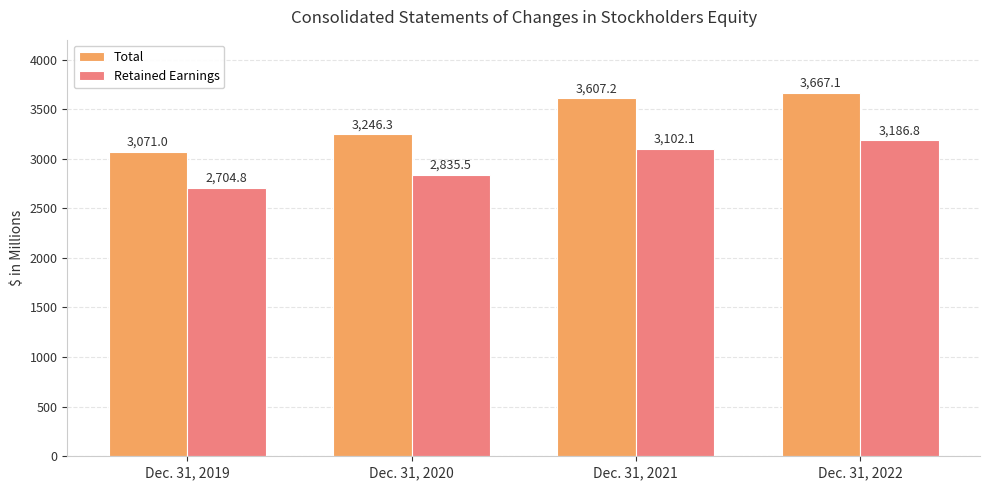

Reading left to right, extract all data points from this chart.

Total: Dec. 31, 2019=3071.0	Dec. 31, 2020=3246.3	Dec. 31, 2021=3607.2	Dec. 31, 2022=3667.1
Retained Earnings: Dec. 31, 2019=2704.8	Dec. 31, 2020=2835.5	Dec. 31, 2021=3102.1	Dec. 31, 2022=3186.8